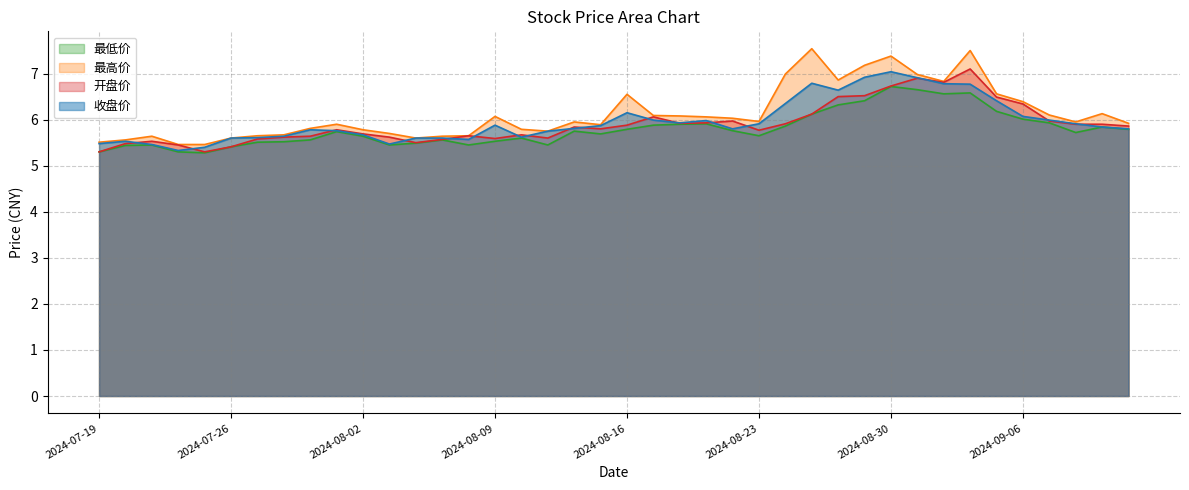

At which label does 最低价 reach its minimum?

20240725